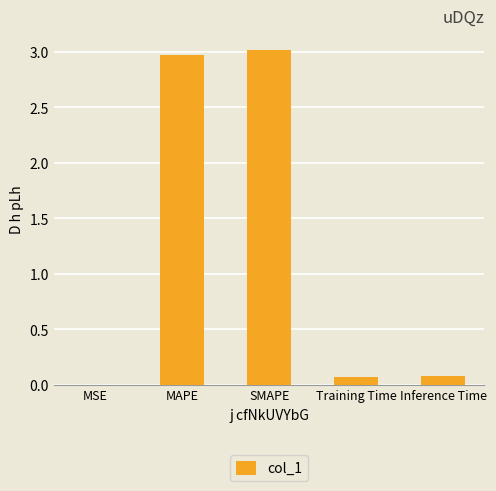

What is the sum of the values at SMAPE and MAPE?

6.0